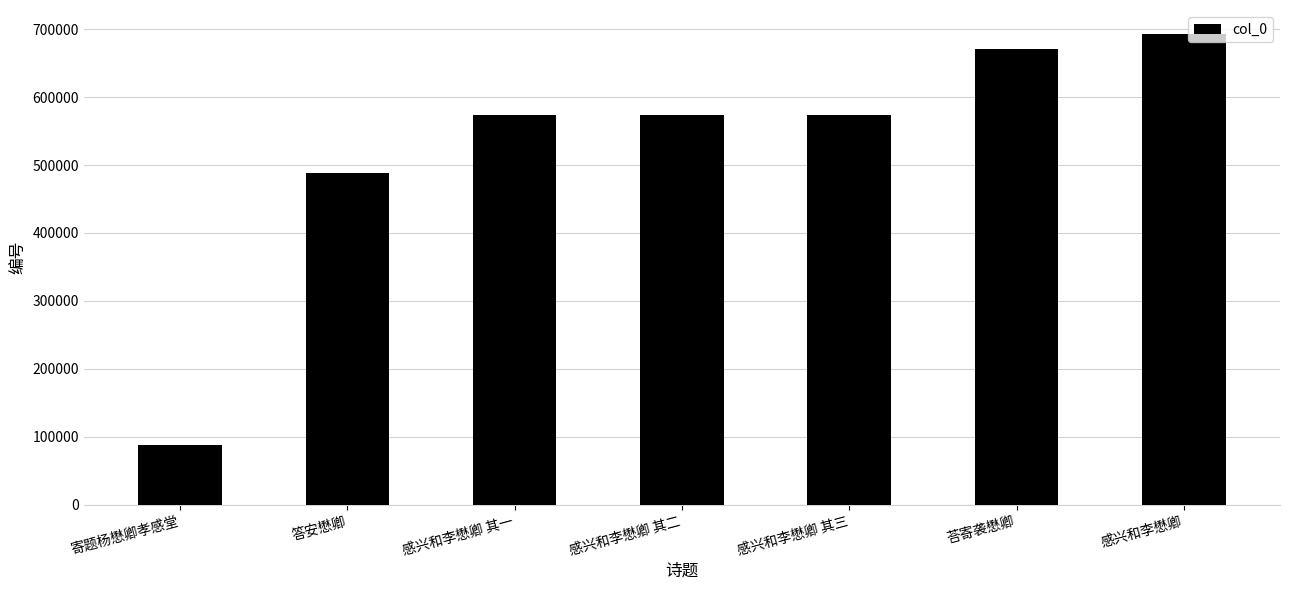

What is the label of the 3rd bar from the left?

感兴和李懋卿 其一